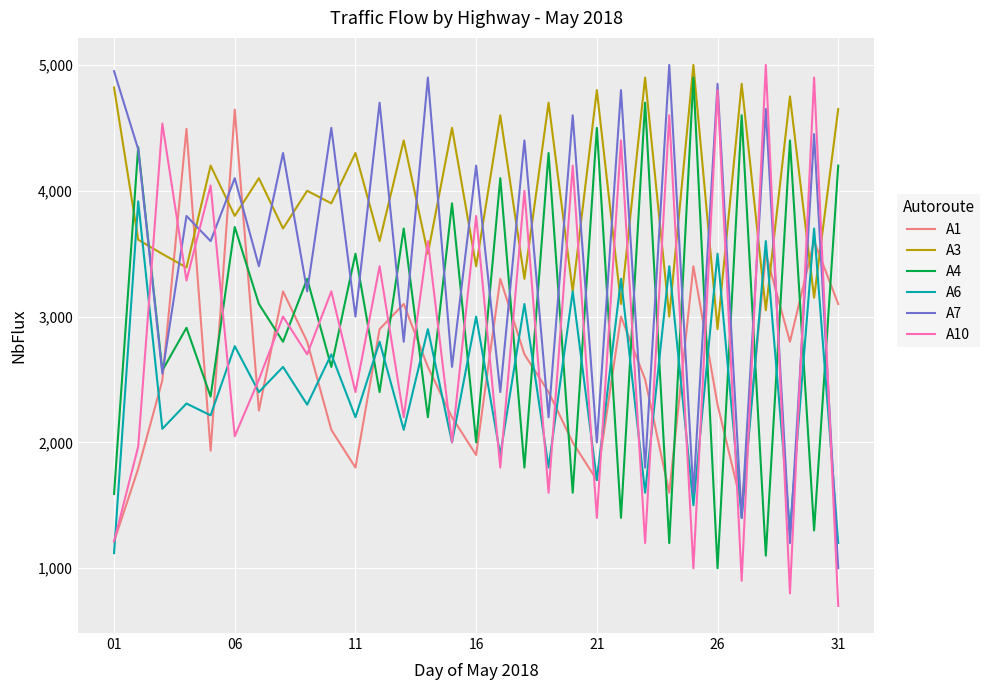

Which series has the largest total across all categories?

A3